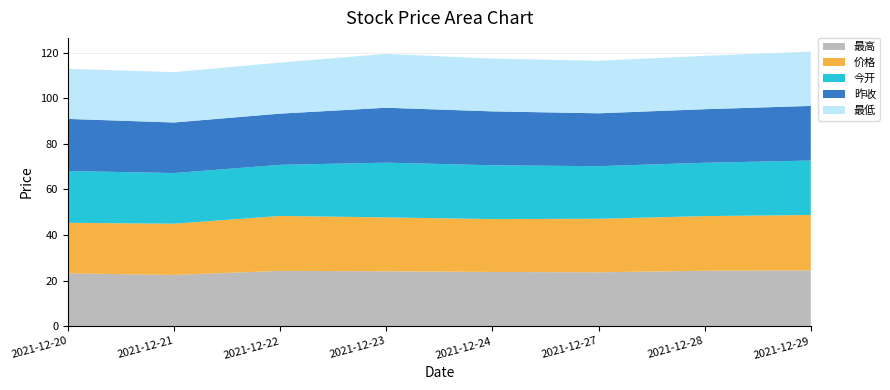

Reading left to right, extract all data points from this chart.

最高: 23.2	22.5	24.3	24.1	23.8	23.6	24.3	24.5
价格: 22.2	22.5	24.1	23.6	23.2	23.5	24.0	24.3
今开: 22.7	22.2	22.4	24.0	23.6	23.1	23.4	23.9
昨收: 22.9	22.2	22.5	24.1	23.6	23.2	23.5	24.0
最低: 22.0	22.1	22.4	23.6	23.1	23.0	23.4	23.8